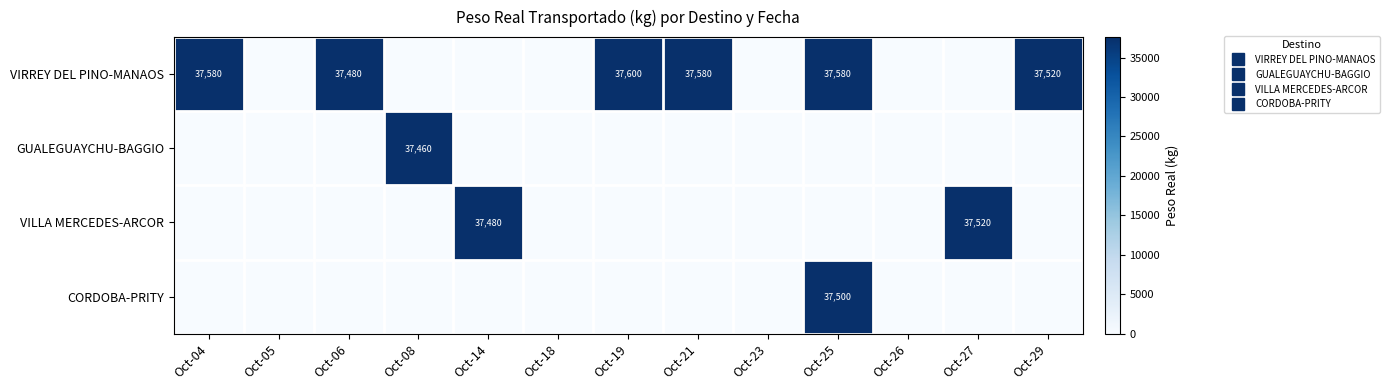

Between Oct-19 and Oct-29, which series saw the biggest shift?

VIRREY DEL PINO-MANAOS